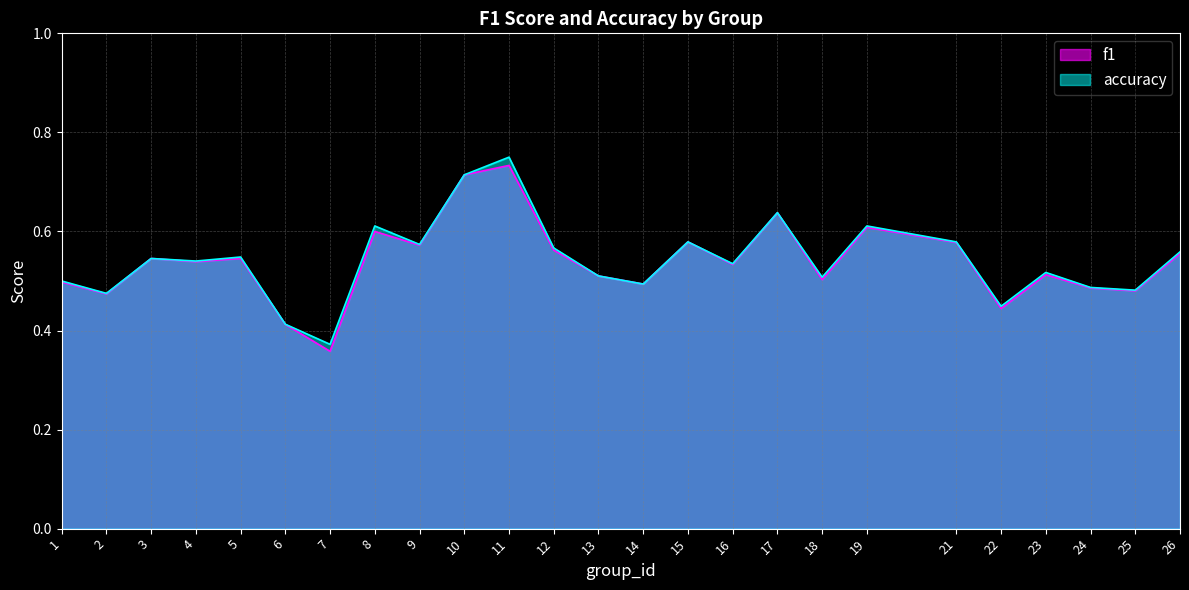

Reading left to right, what are all the values shown in this chart?

f1: 0.5	0.5	0.5	0.5	0.5	0.4	0.4	0.6	0.6	0.7	0.7	0.6	0.5	0.5	0.6	0.5	0.6	0.5	0.6	0.6	0.4	0.5	0.5	0.5	0.6
accuracy: 0.5	0.5	0.5	0.5	0.5	0.4	0.4	0.6	0.6	0.7	0.8	0.6	0.5	0.5	0.6	0.5	0.6	0.5	0.6	0.6	0.4	0.5	0.5	0.5	0.6